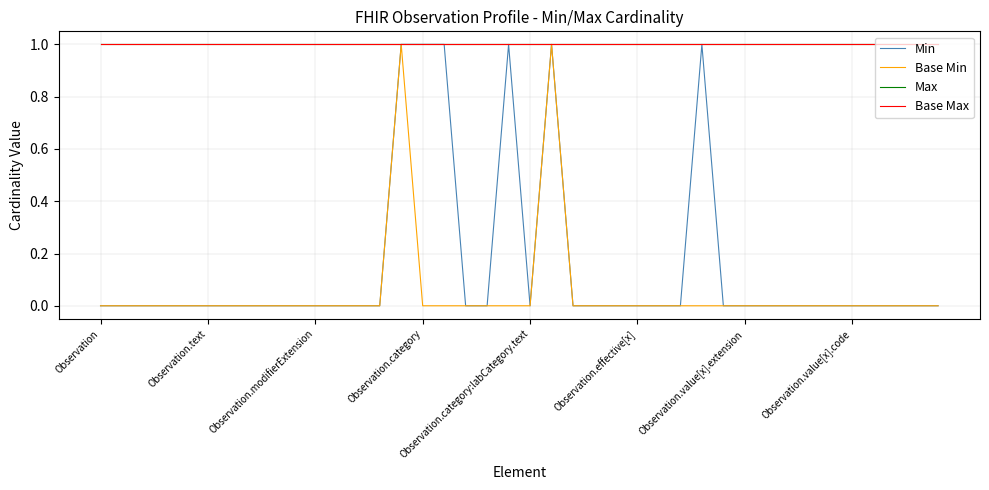

Reading right to left, extract all data points from this chart.

Min: 0	0	0	0	0	0	0	0	0	0	0	1	0	0	0	0	0	0	1	0	1	0	0	1	1	1	0	0	0	0	0	0	0	0	0	0	0	0	0	0
Base Min: 0	0	0	0	0	0	0	0	0	0	0	0	0	0	0	0	0	0	1	0	0	0	0	0	0	1	0	0	0	0	0	0	0	0	0	0	0	0	0	0
Max: 1	1	1	1	1	1	1	1	1	1	1	1	1	1	1	1	1	1	1	1	1	1	1	1	1	1	1	1	1	1	1	1	1	1	1	1	1	1	1	1
Base Max: 1	1	1	1	1	1	1	1	1	1	1	1	1	1	1	1	1	1	1	1	1	1	1	1	1	1	1	1	1	1	1	1	1	1	1	1	1	1	1	1